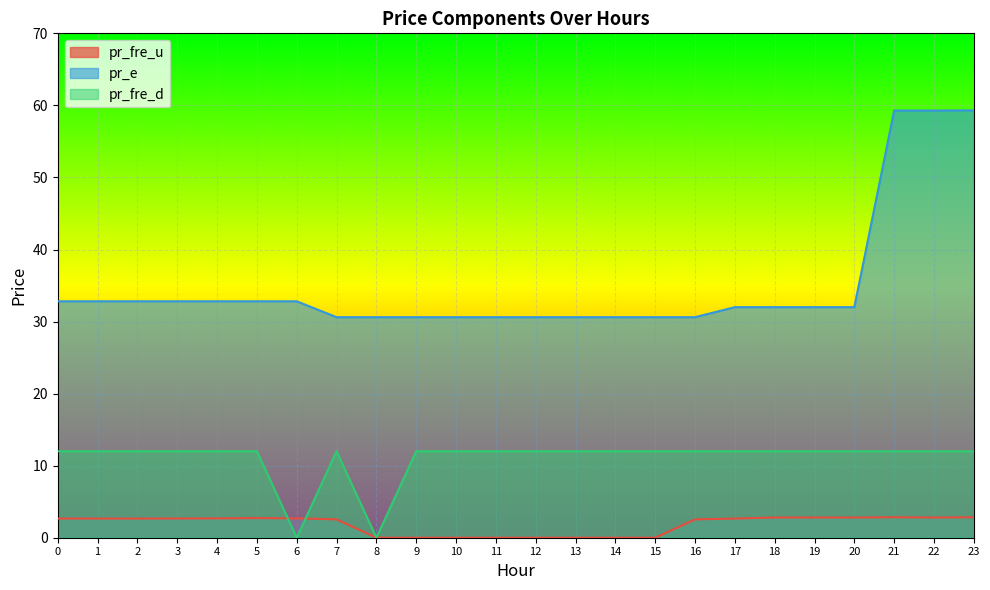

The pr_fre_u series shows 2.8 at 18. True or false?

True